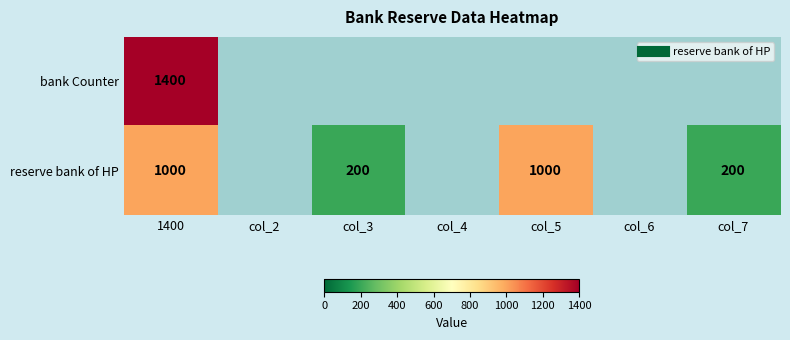

Where is bank Counter nearest to the value 1400?

1400